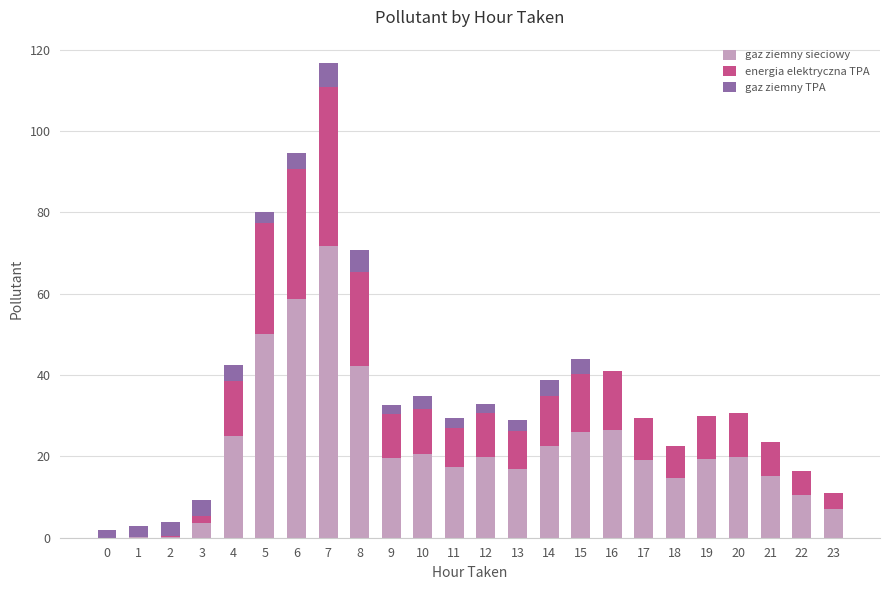

What is the sum of all gaz ziemny sieciowy values?

526.9